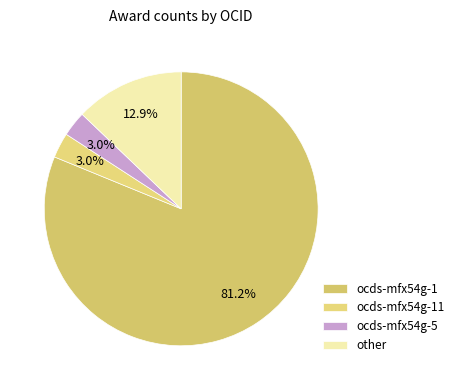

What is the largest slice in the pie chart?

ocds-mfx54g-1